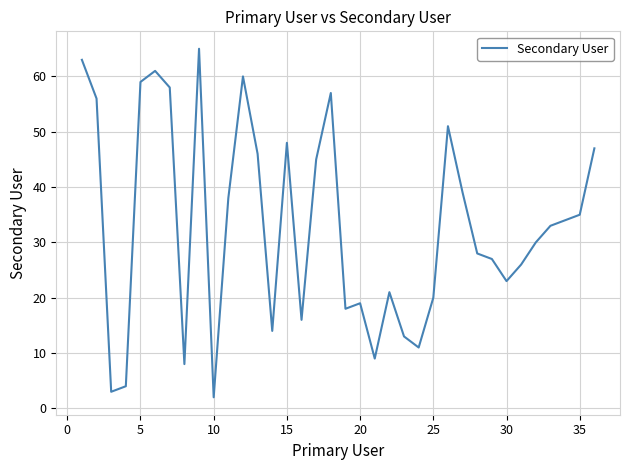

What is the maximum value shown in the chart?

65